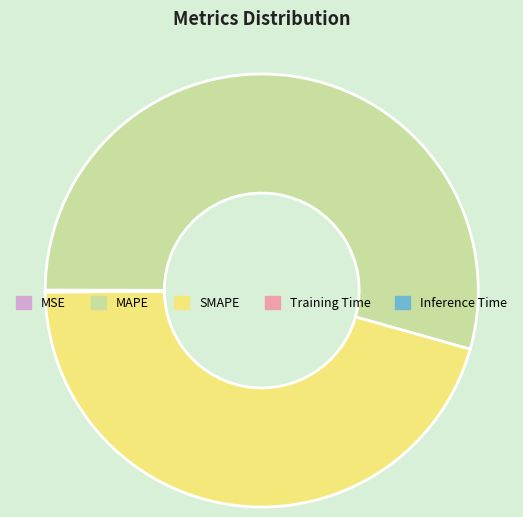

Does any single category account for the majority?

Yes